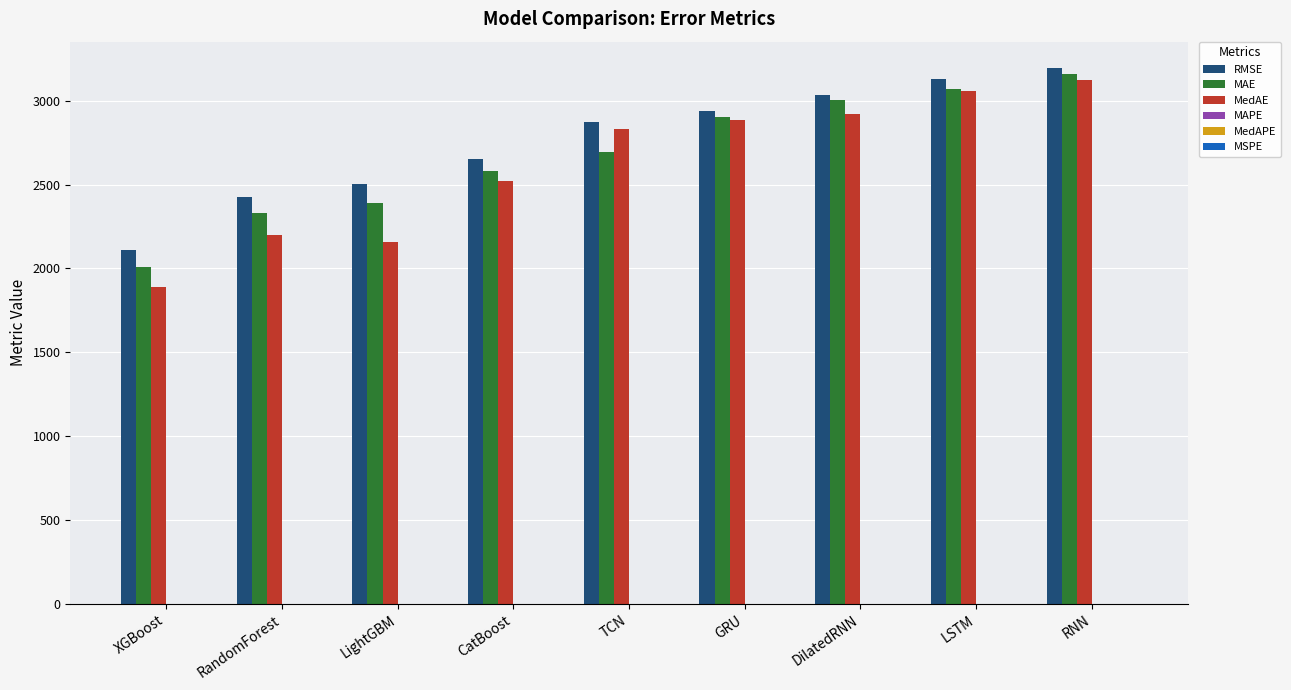

The value of MAE at LSTM is 5220.7. True or false?

False